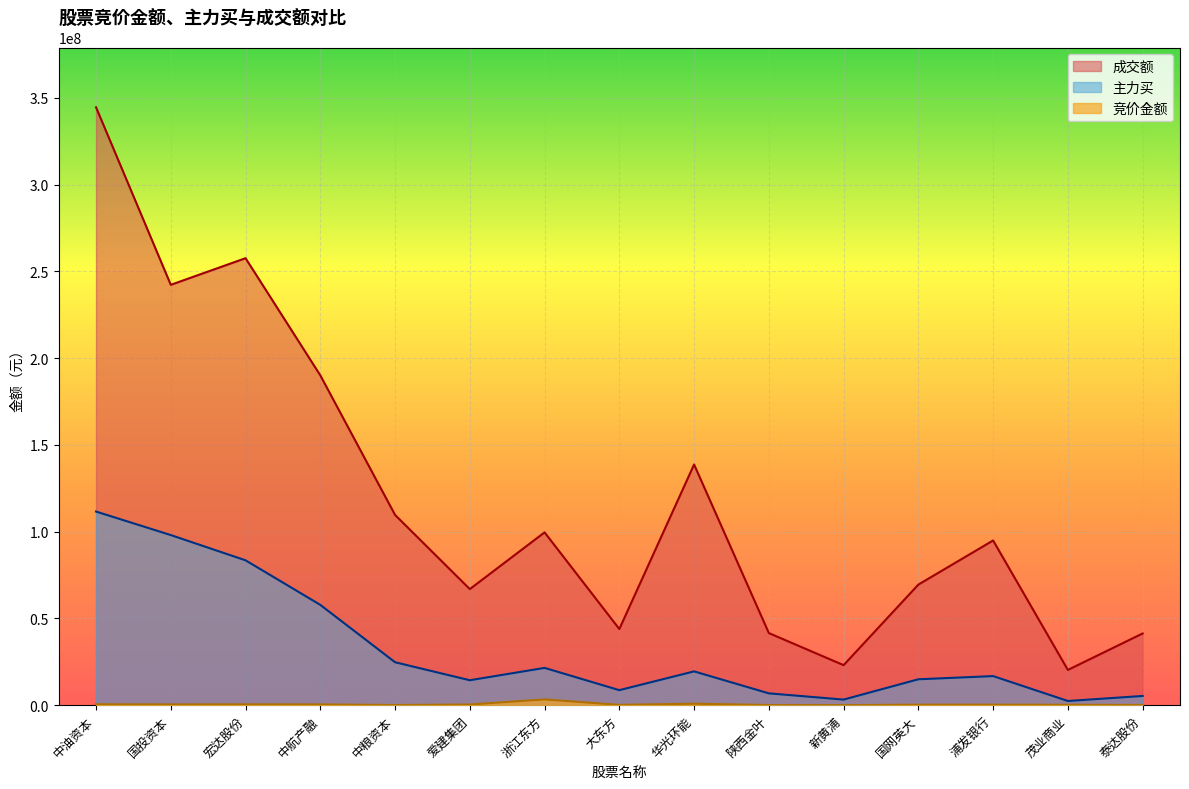

How many lines are shown in the chart?

3